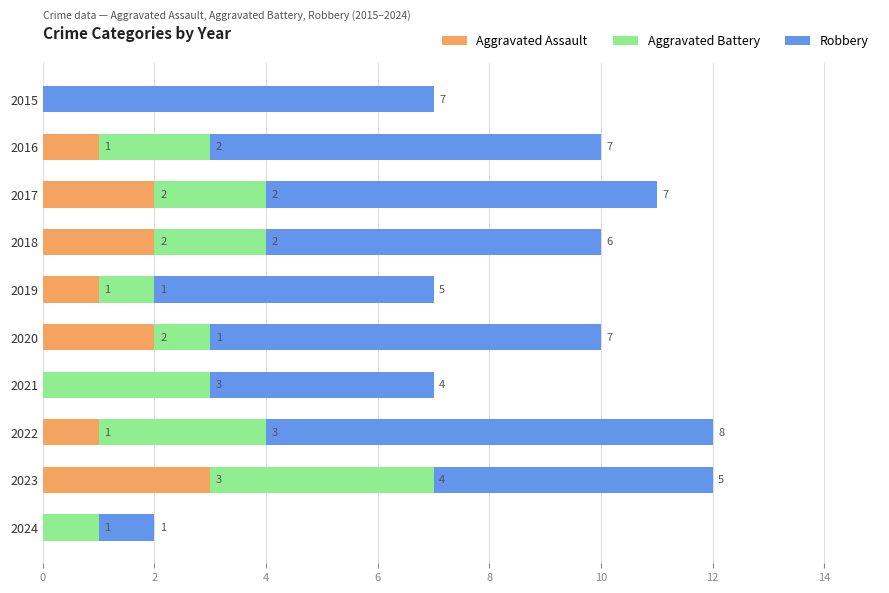

What is the total value across all series at 2016?

10